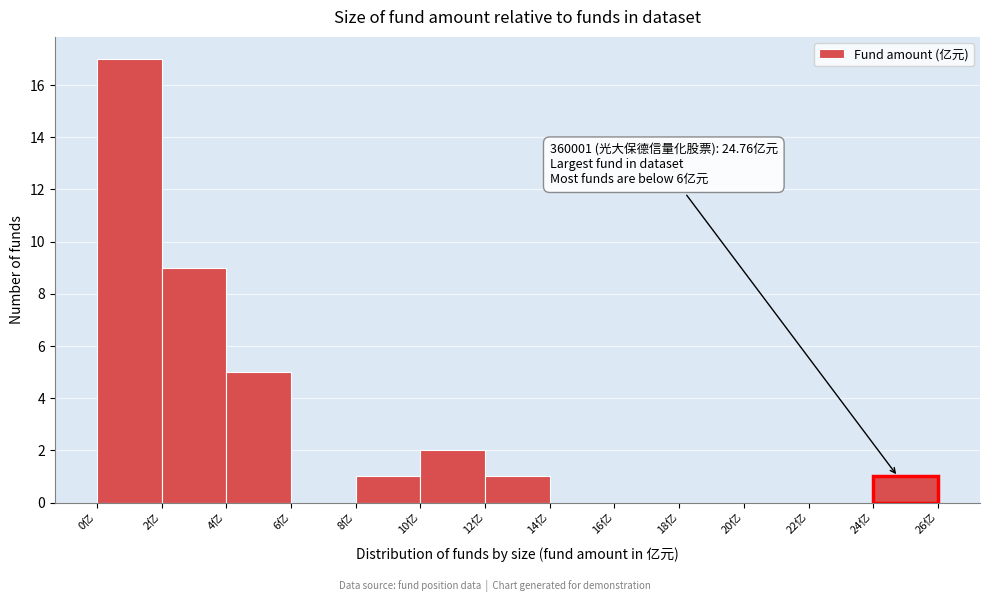

Over which range of the x-axis is the bar tallest?

0 to 2